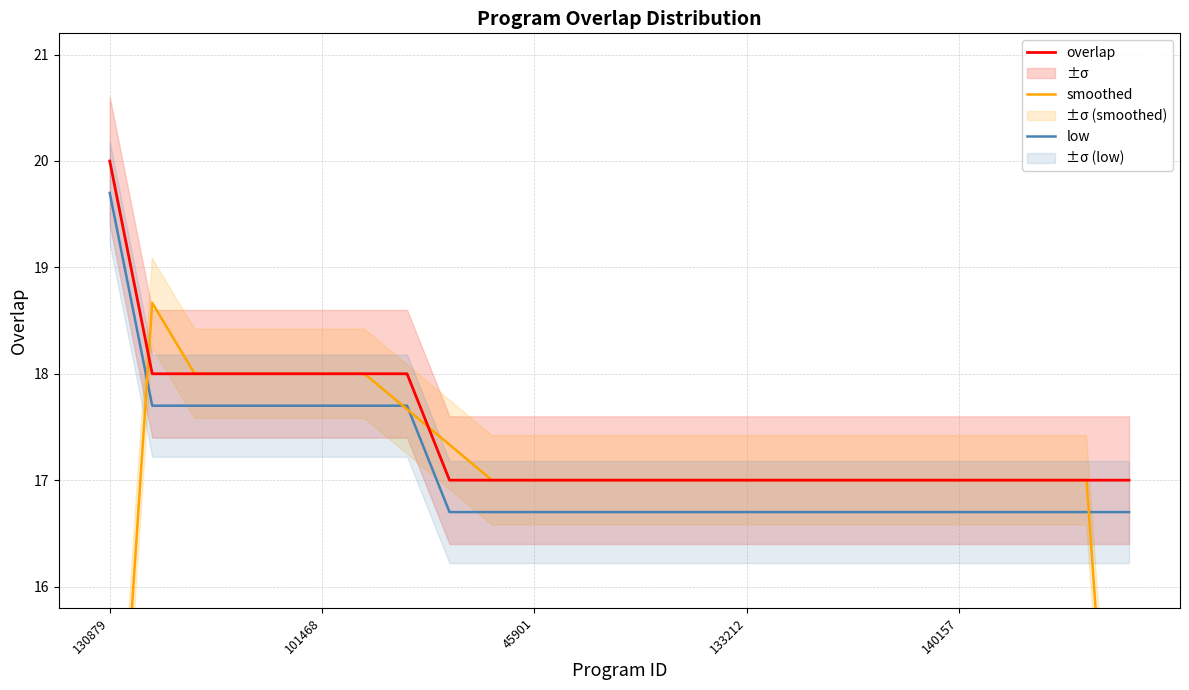

At which category does the chart reach its peak across all series?

130879